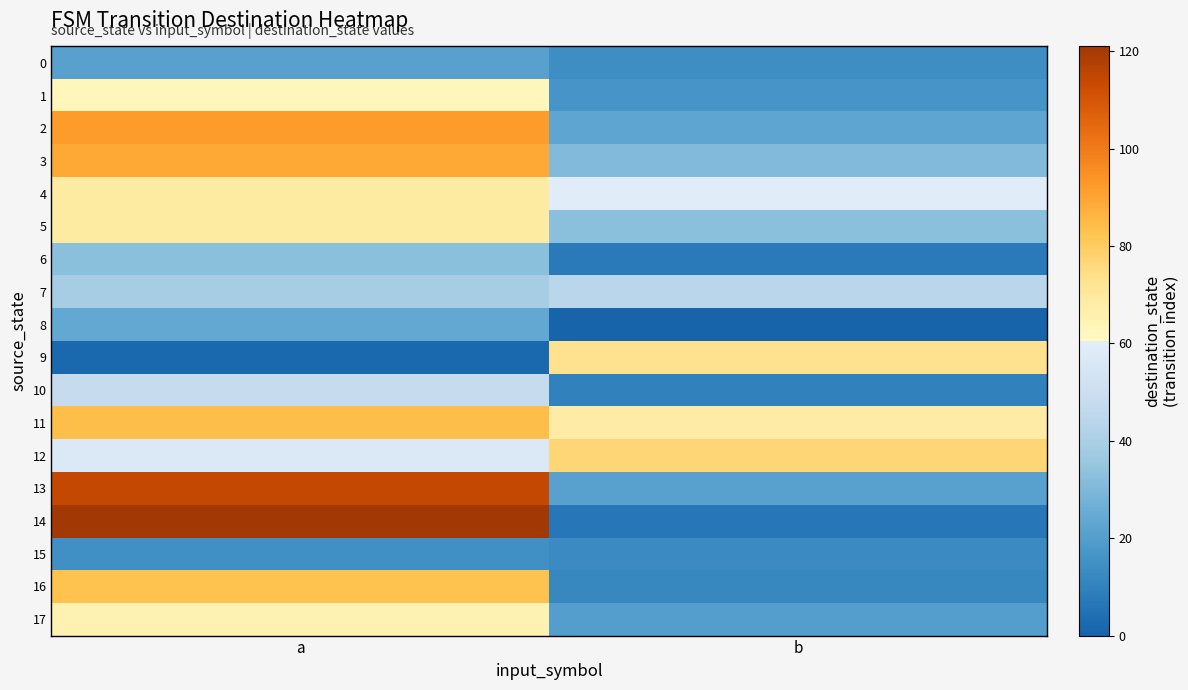

Between a and b, which is larger?

a